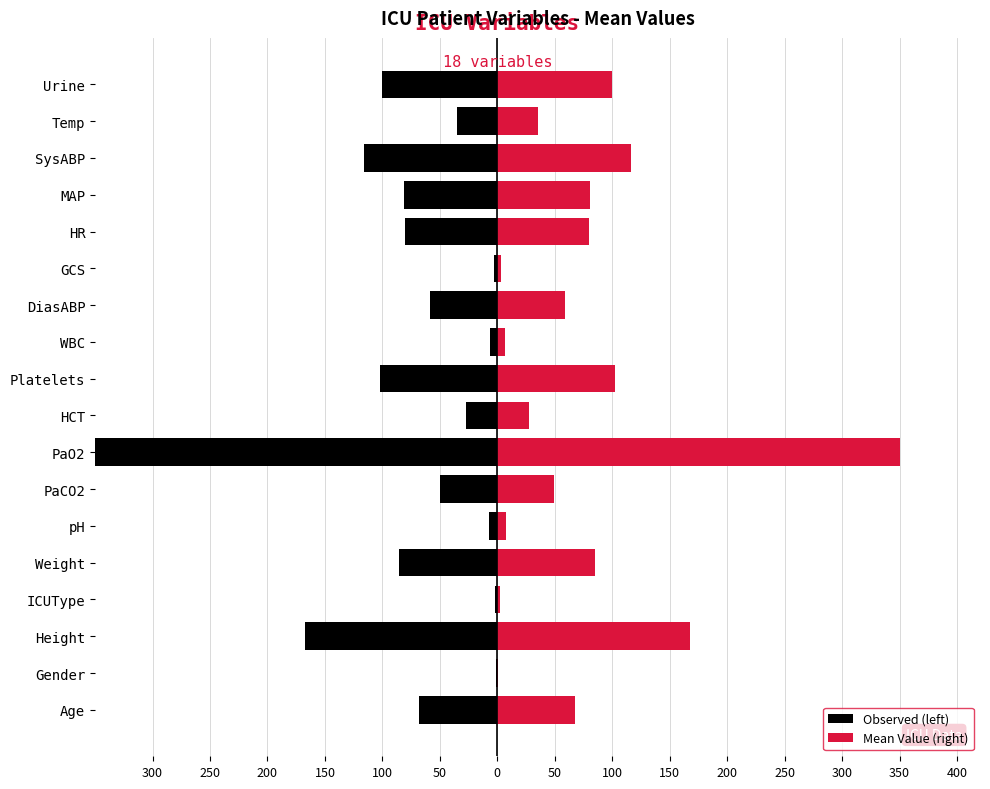

Reading left to right, transcribe all the data shown in this chart.

Observed (left): -68.0	-1.0	-167.6	-2.0	-85.3	-7.3	-49.5	-350.5	-27.2	-102.0	-6.8	-59.0	-3.0	-80.0	-81.0	-116.0	-35.1	-100.0
Mean Value (right): 68.0	1.0	167.6	2.0	85.3	7.3	49.5	350.5	27.2	102.0	6.8	59.0	3.0	80.0	81.0	116.0	35.1	100.0